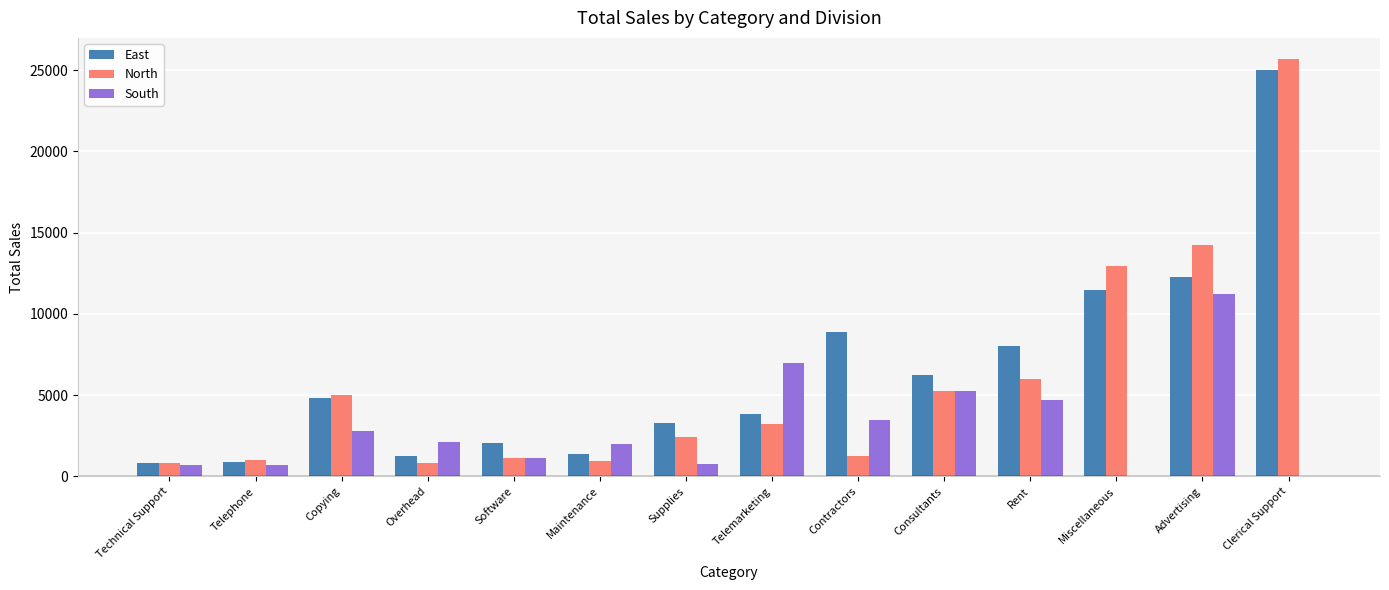

Which series changed the most between Consultants and Miscellaneous?

North